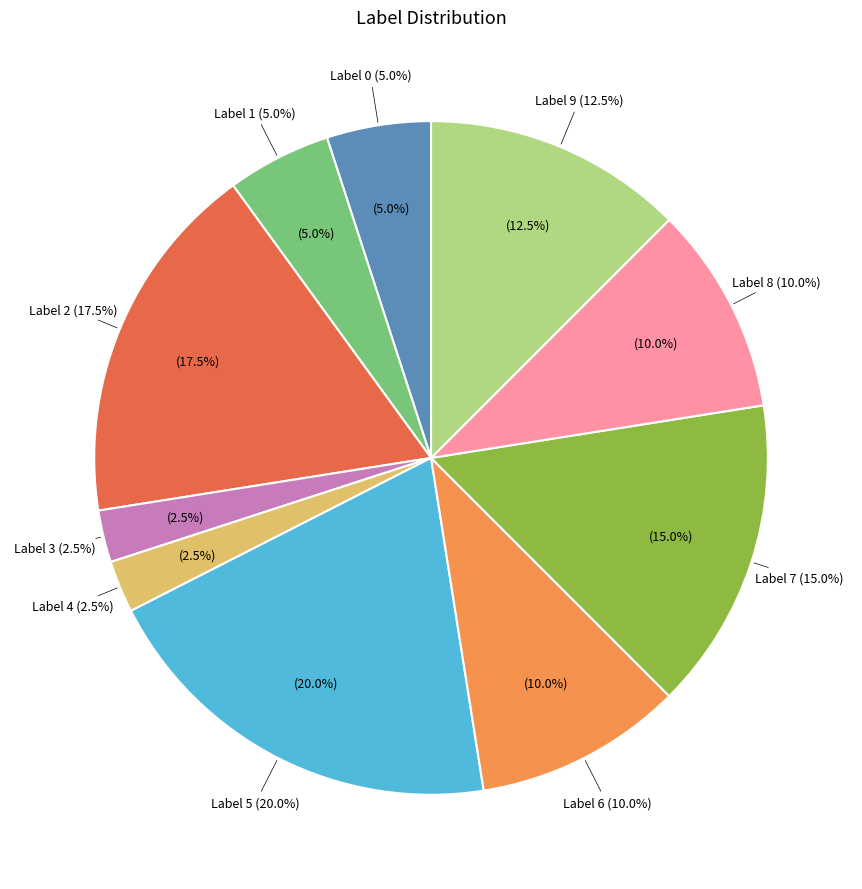

To the nearest percent, what is the average slice percentage?

10%